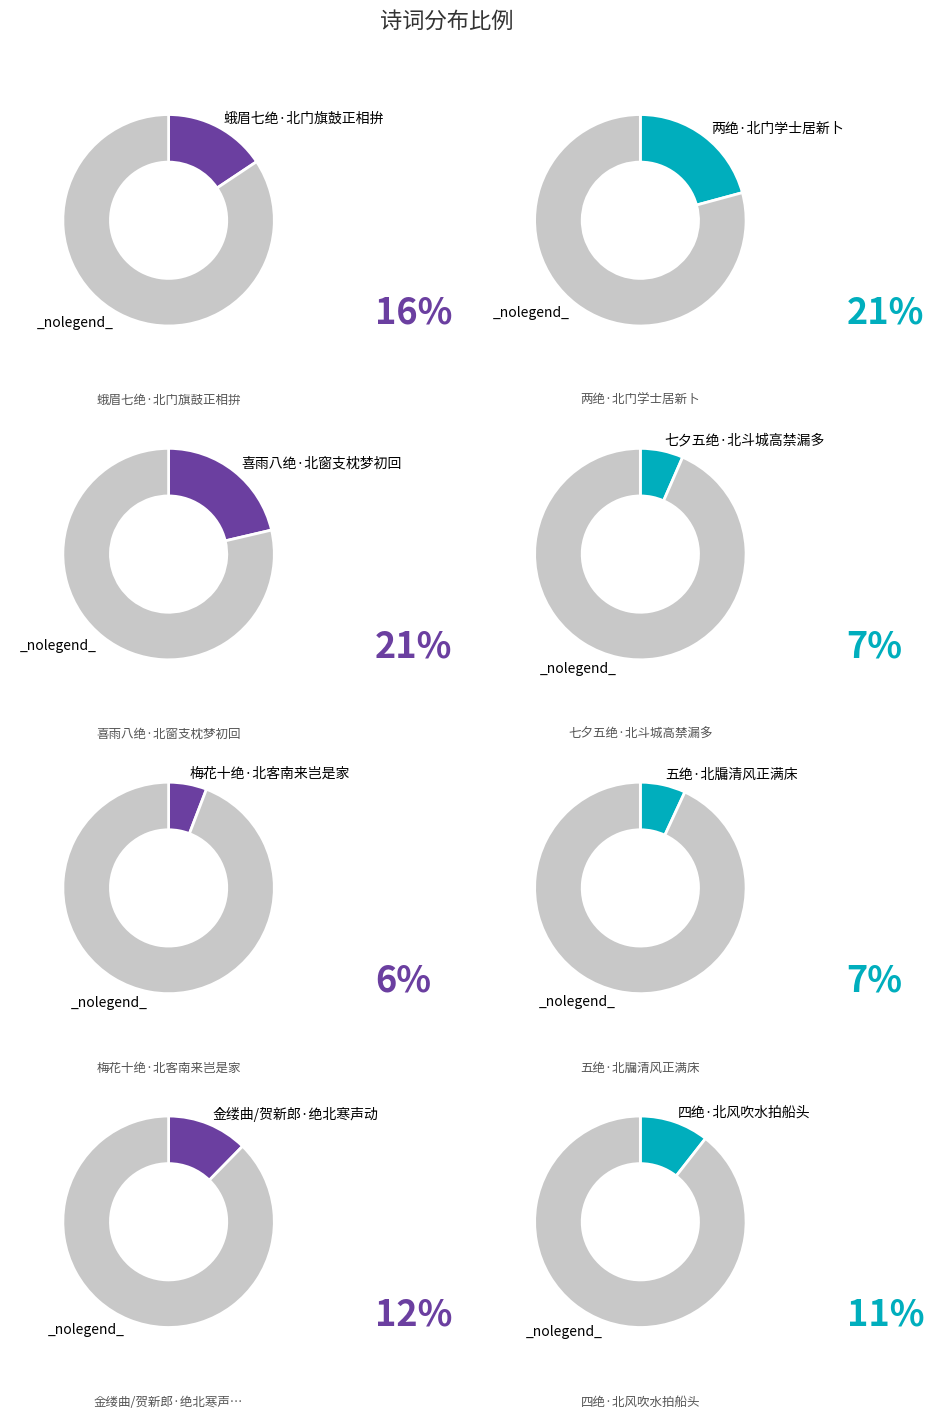

True or false: 五绝·北牖清风正满床 accounts for 7% of the total.

True